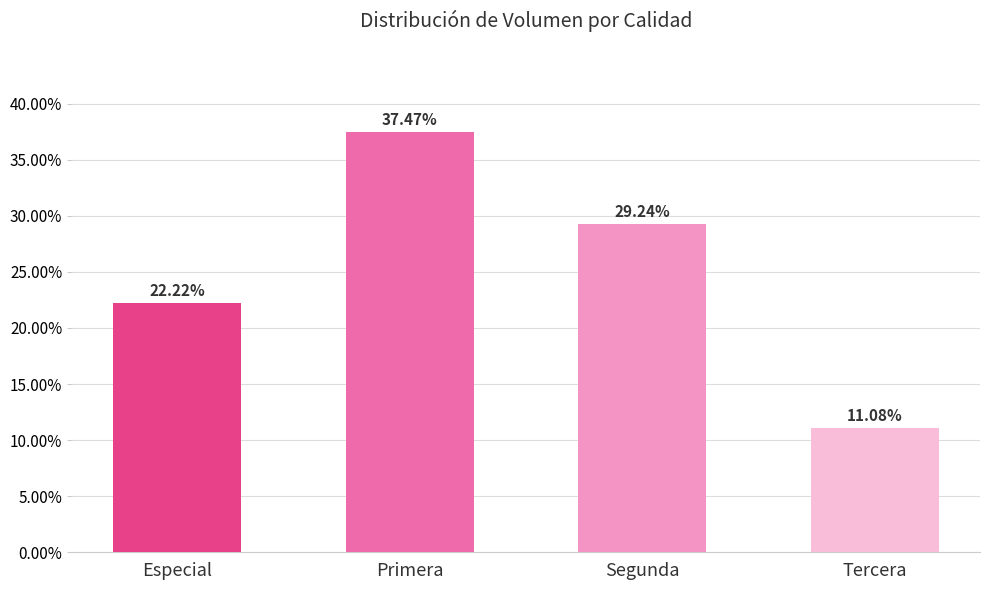

What is the greatest value displayed?

37.5